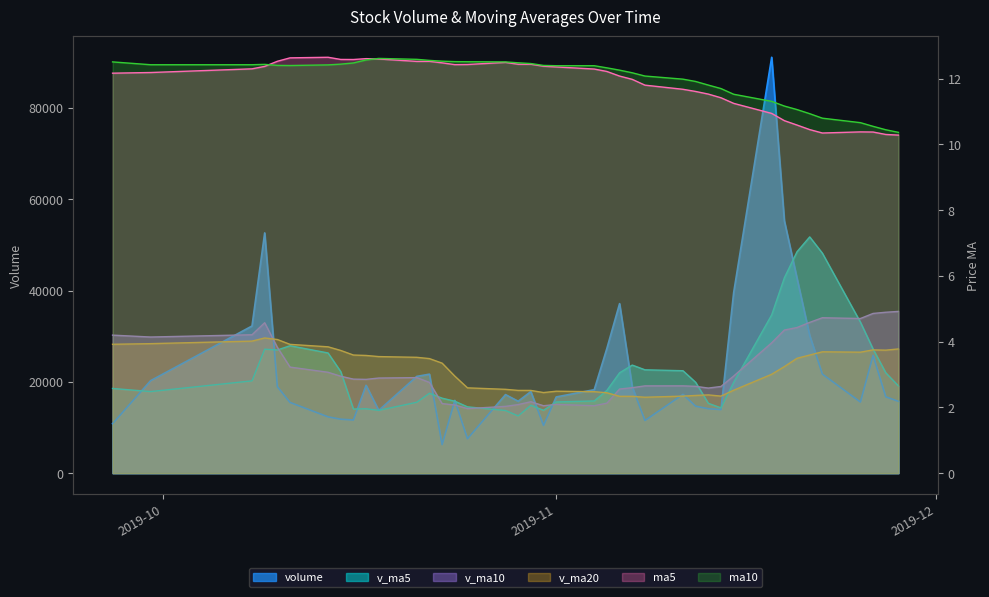

Which series has the largest total across all categories?

v_ma10